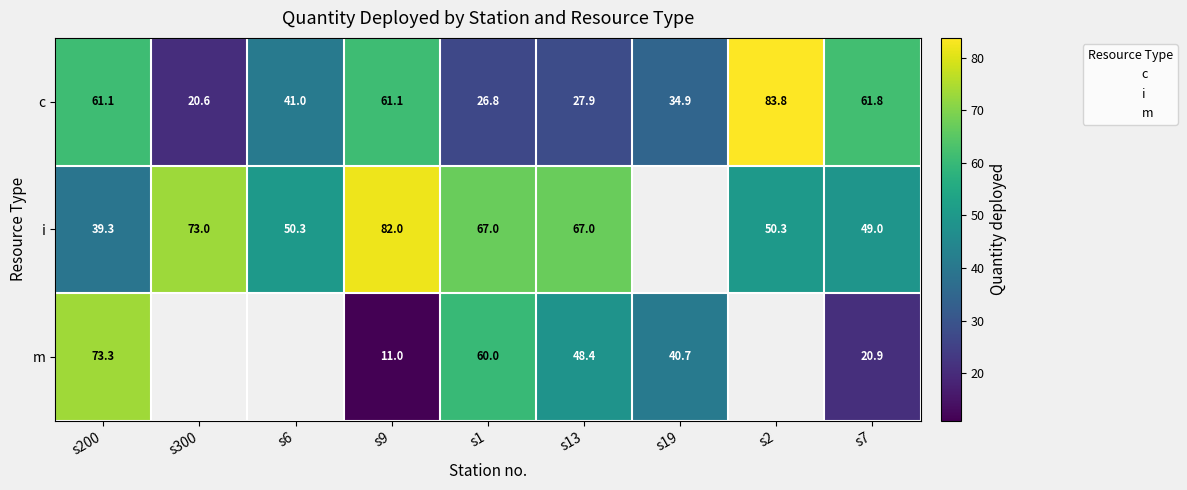

Is it true that s7 equals 27.3 at m?

False